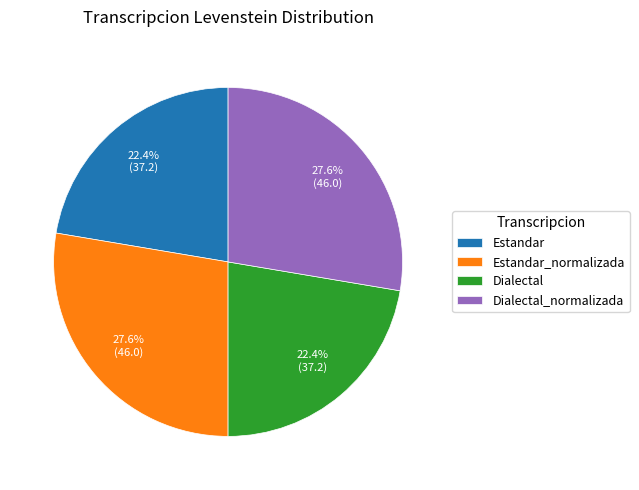

What is the ratio of the value at Dialectal_normalizada to the value at Estandar_normalizada?

1.0